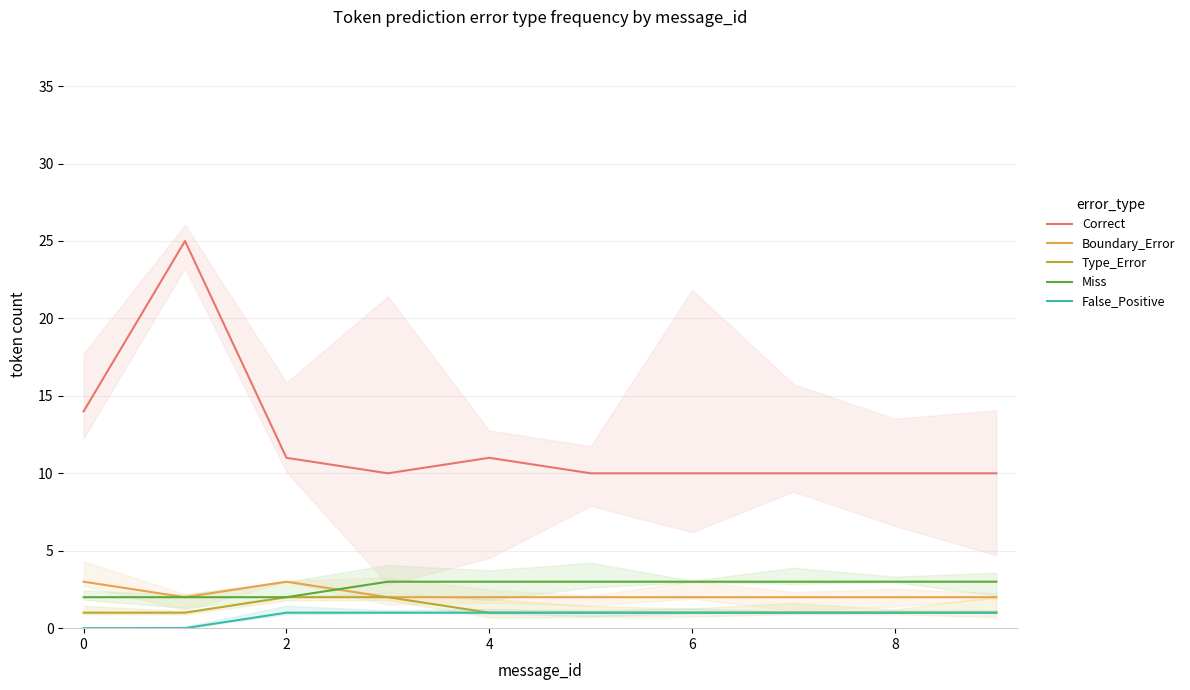

Where is the first local maximum for Boundary_Error?

2